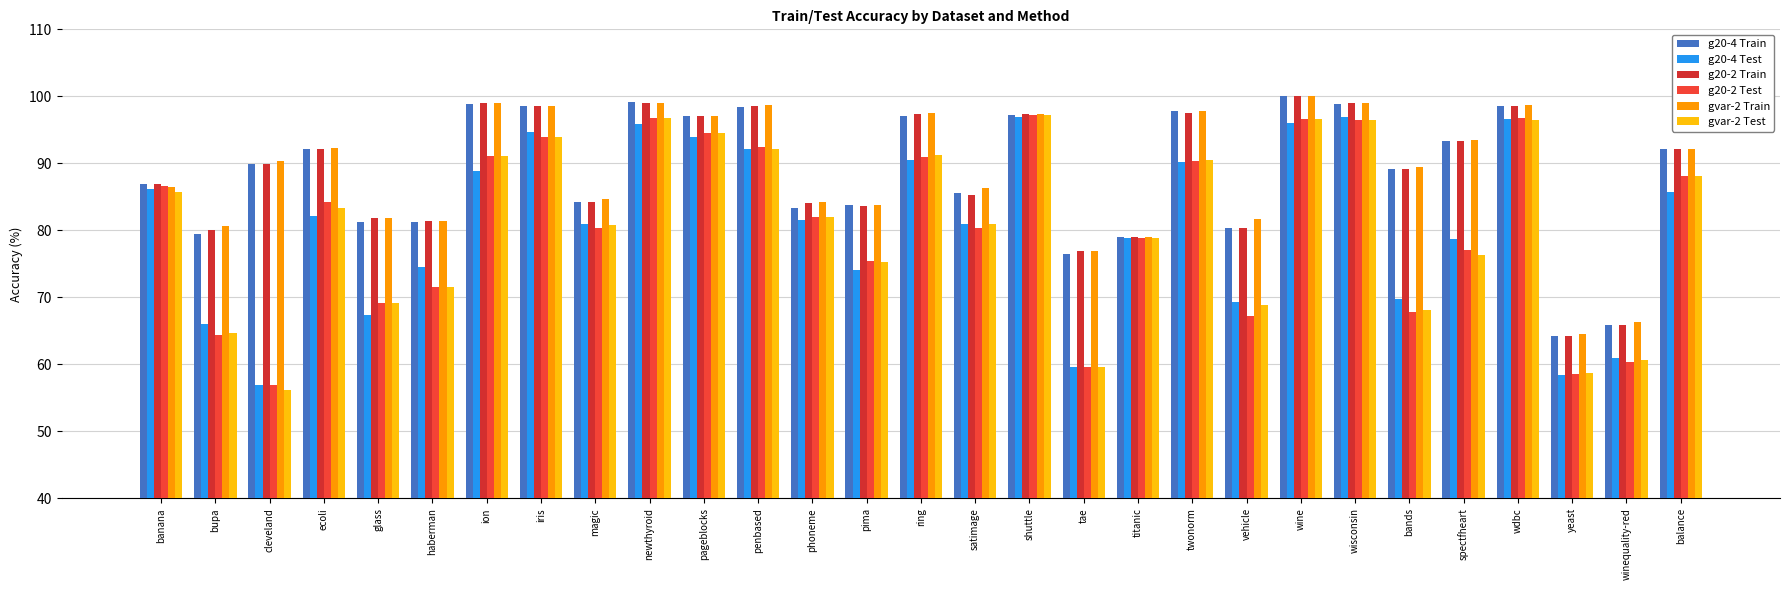

At which category is the sum across all series the highest?

wine